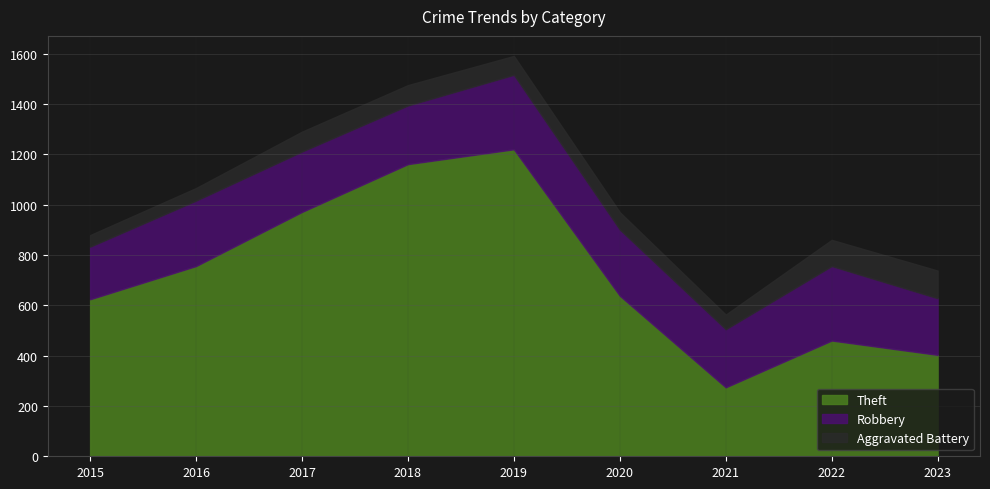

Reading left to right, transcribe all the data shown in this chart.

Theft: 2015=624	2016=756	2017=971	2018=1161	2019=1220	2020=638	2021=274	2022=460	2023=403
Robbery: 2015=209	2016=260	2017=240	2018=233	2019=296	2020=263	2021=231	2022=296	2023=225
Aggravated Battery: 2015=46	2016=50	2017=79	2018=81	2019=75	2020=69	2021=58	2022=104	2023=110